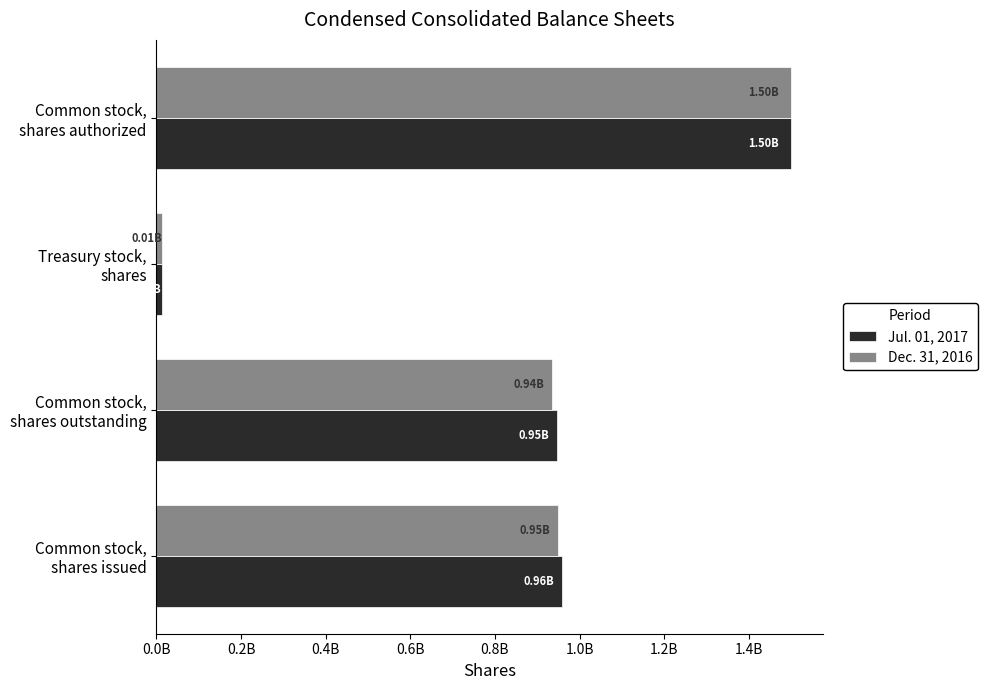

What are all the series names shown in the legend?

Jul. 01, 2017, Dec. 31, 2016